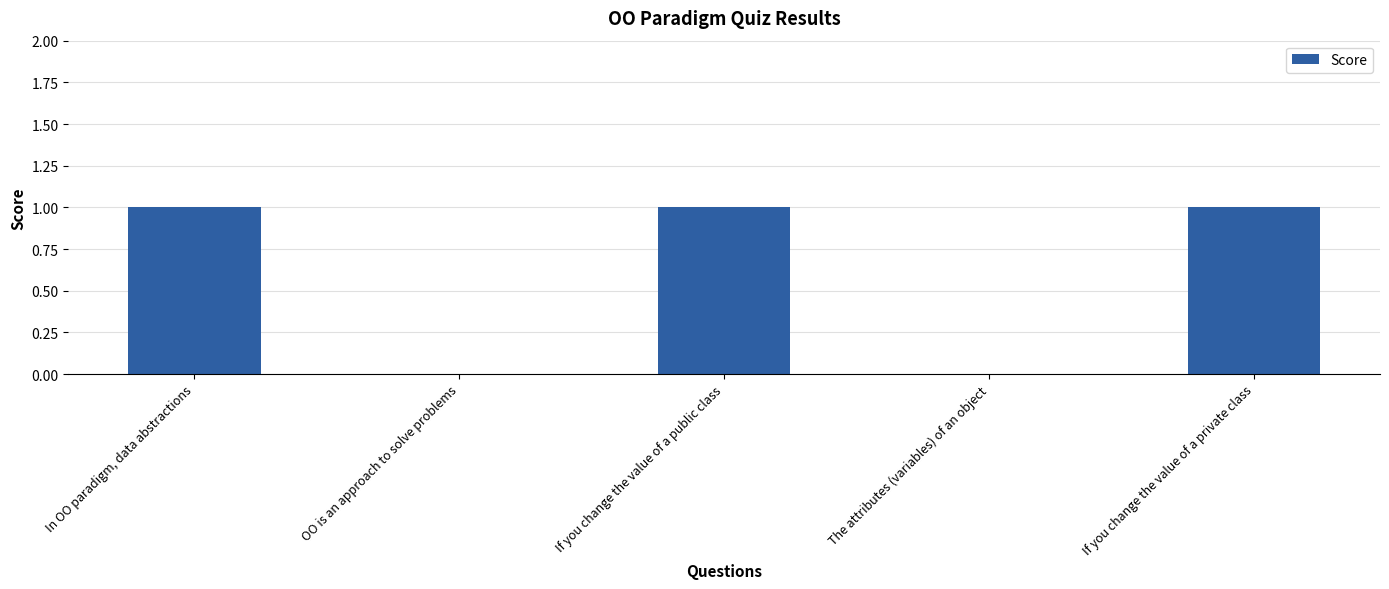

Which has a higher value, In OO paradigm, data abstractions or The attributes (variables) of an object?

In OO paradigm, data abstractions